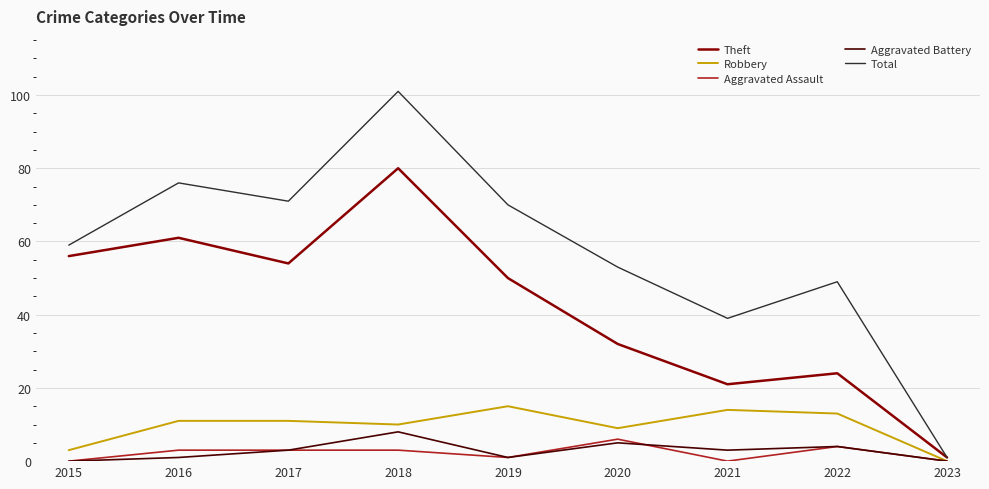

Which series has the largest range (max minus min)?

Total